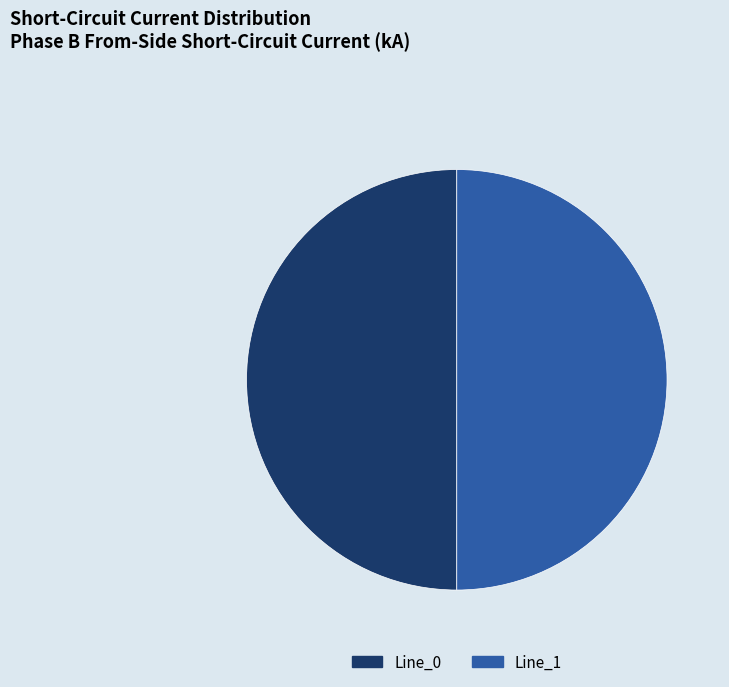

Approximately how many times larger is the value at Line_0 compared to Line_1?

1.0